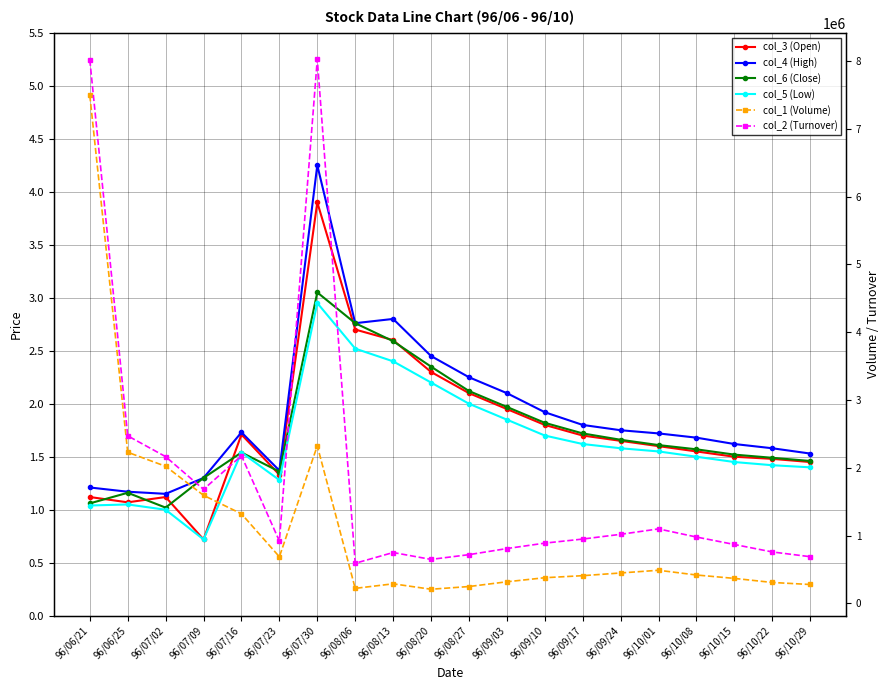

What is the average value of the col_4 (High) series?

1.9